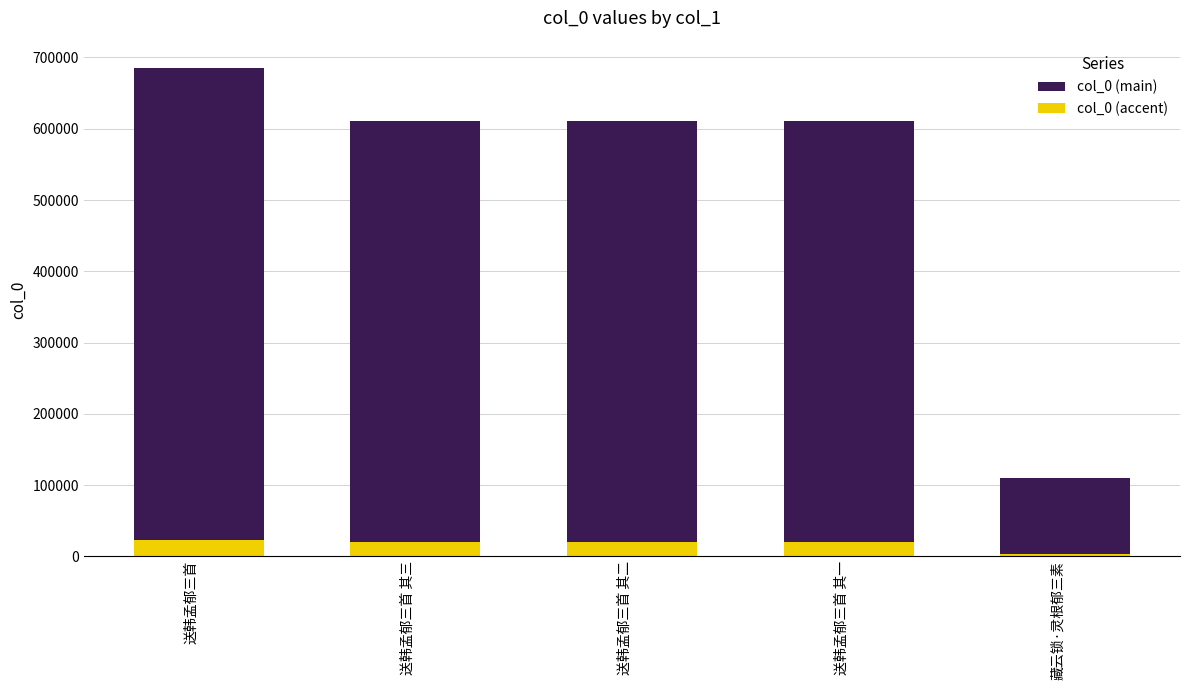

At which category is the sum across all series the highest?

送韩孟郁三首